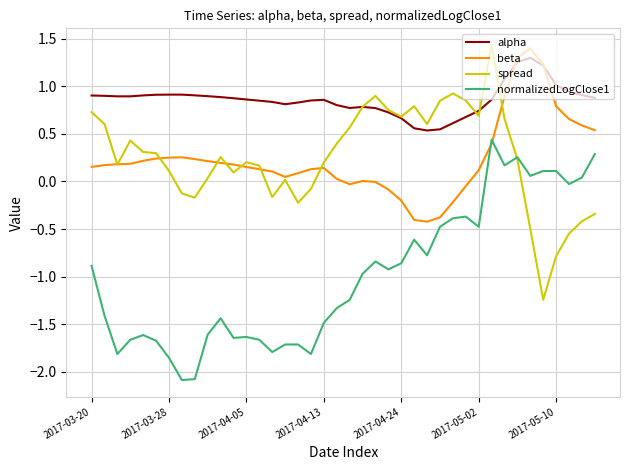

What is the lowest value of the normalizedLogClose1 series?

-2.1